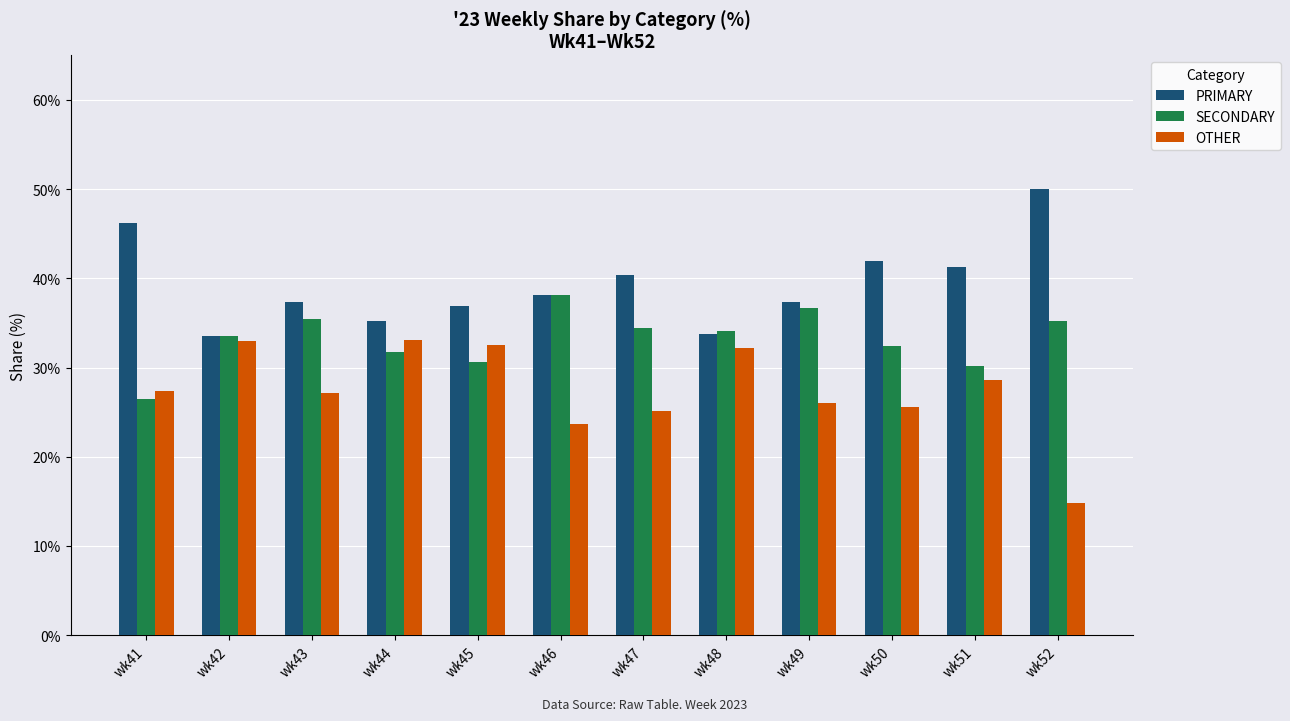

Does the chart contain stacked bars?

No